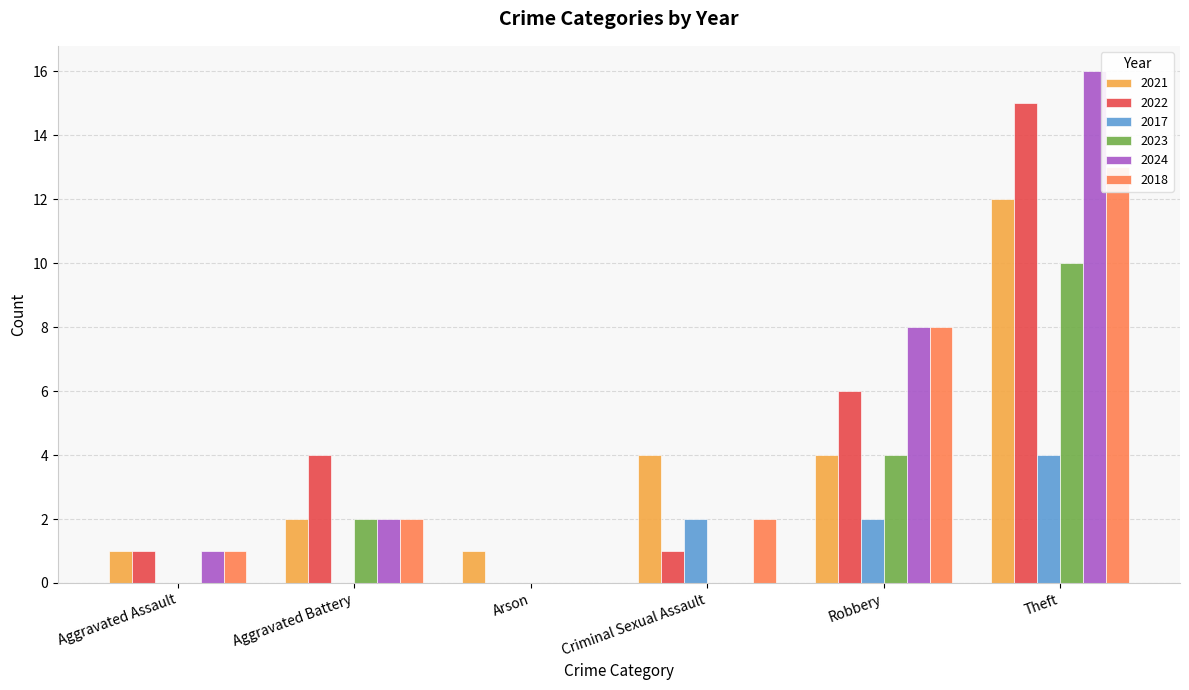

What is the value of the 2024 bar at the 2nd from the left?

2